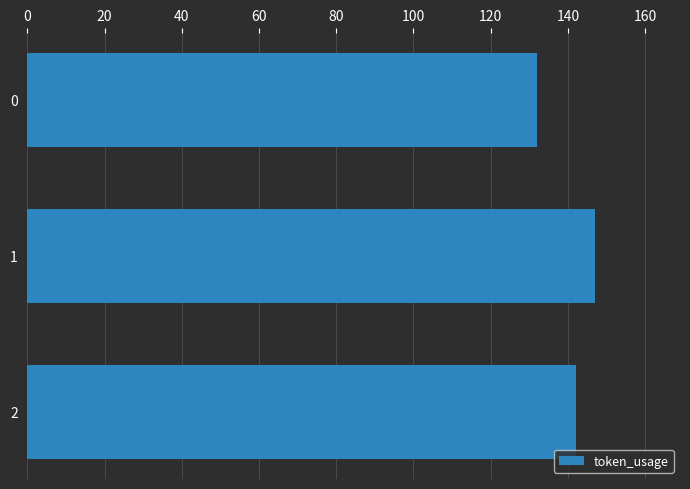

Count the number of categories in the chart.

3